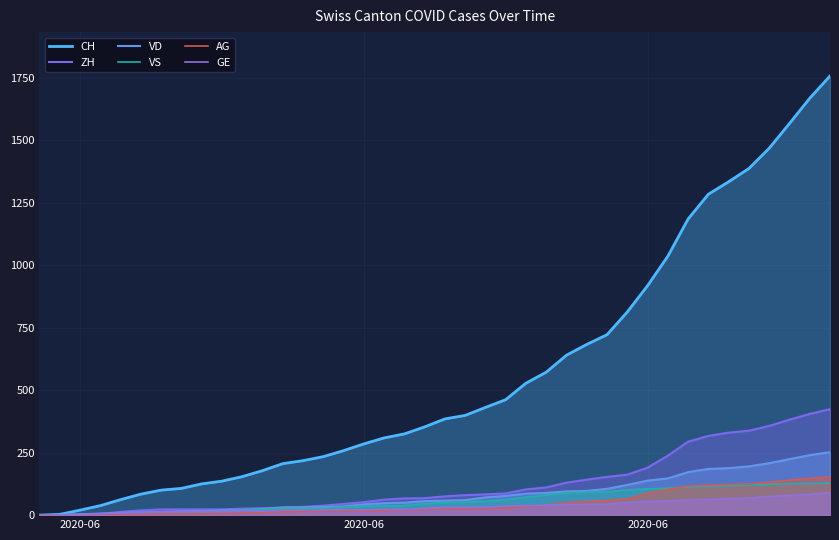

What are all the series names shown in the legend?

CH, ZH, VD, VS, AG, GE